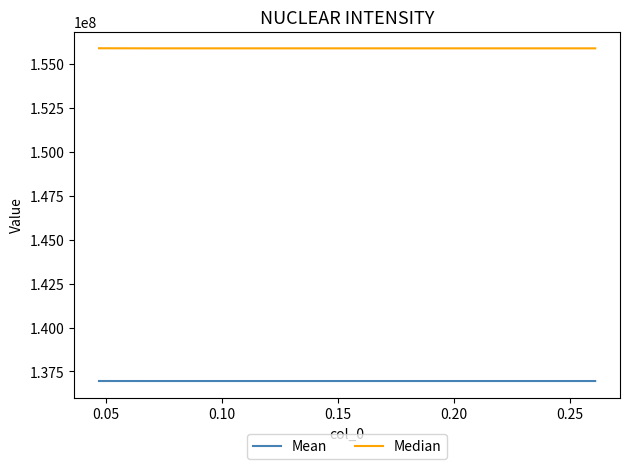

Which series has the widest spread of values?

Median